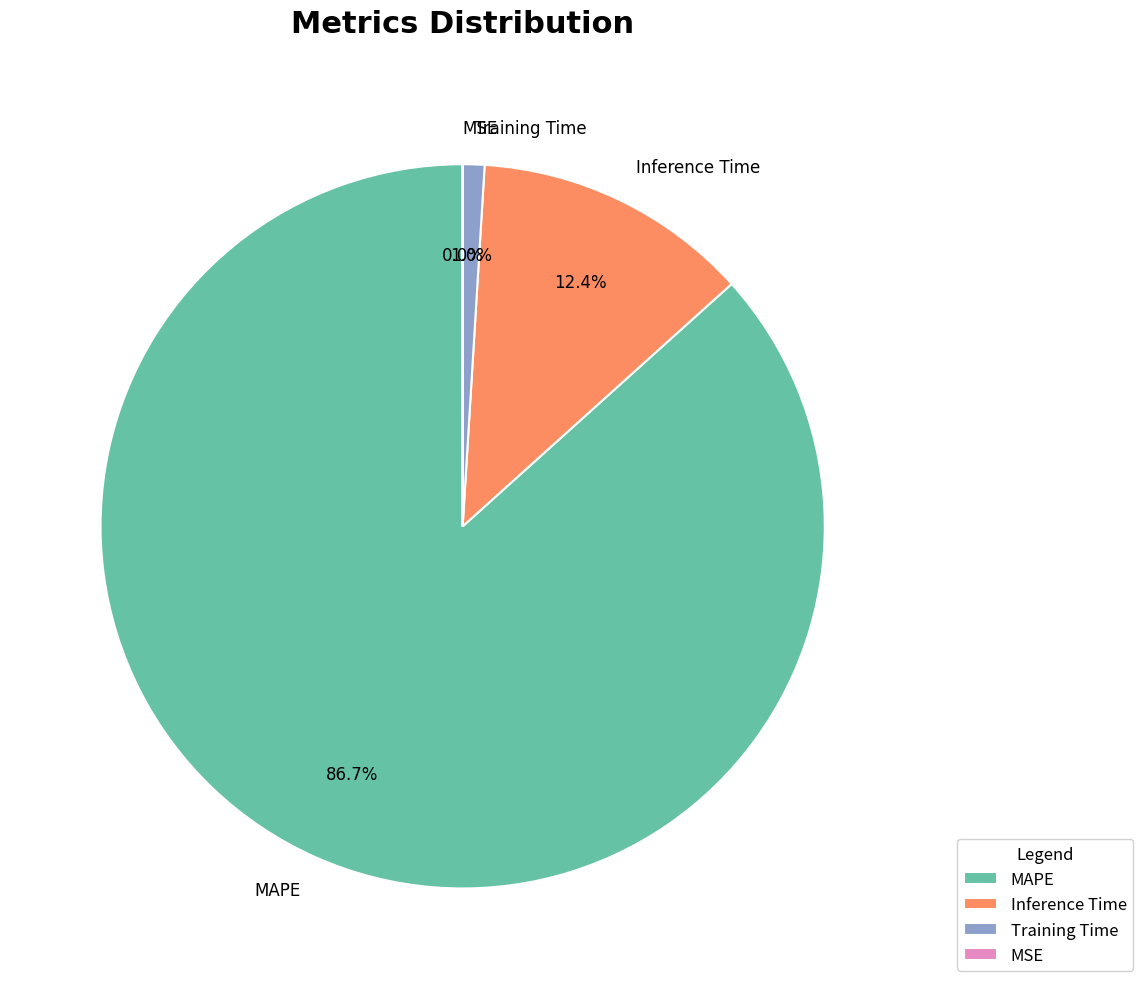

What is the largest slice in the pie chart?

MAPE